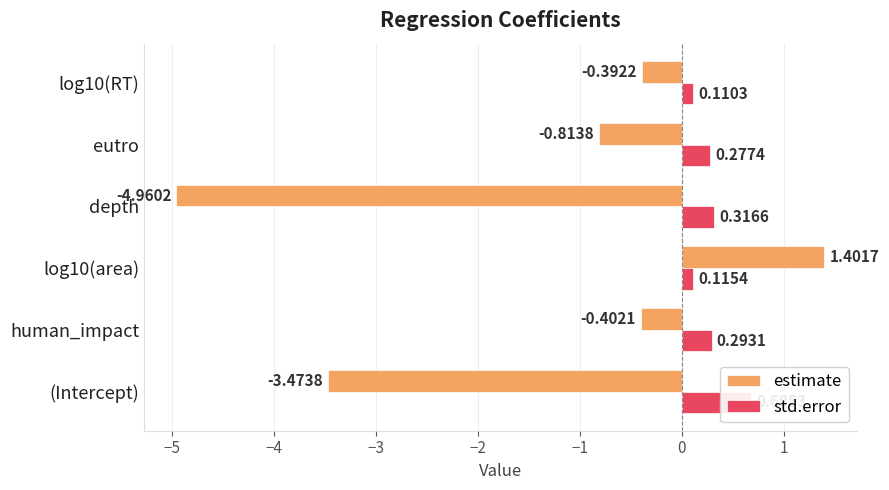

What is the value of the std.error bar at the 6th from the left?

0.1